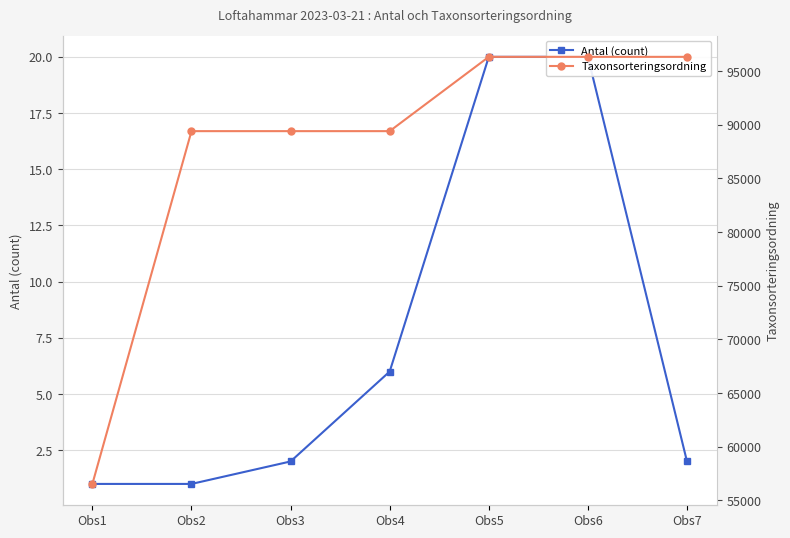

True or false: Taxonsorteringsordning has more than 0 points higher than both neighbors.

False